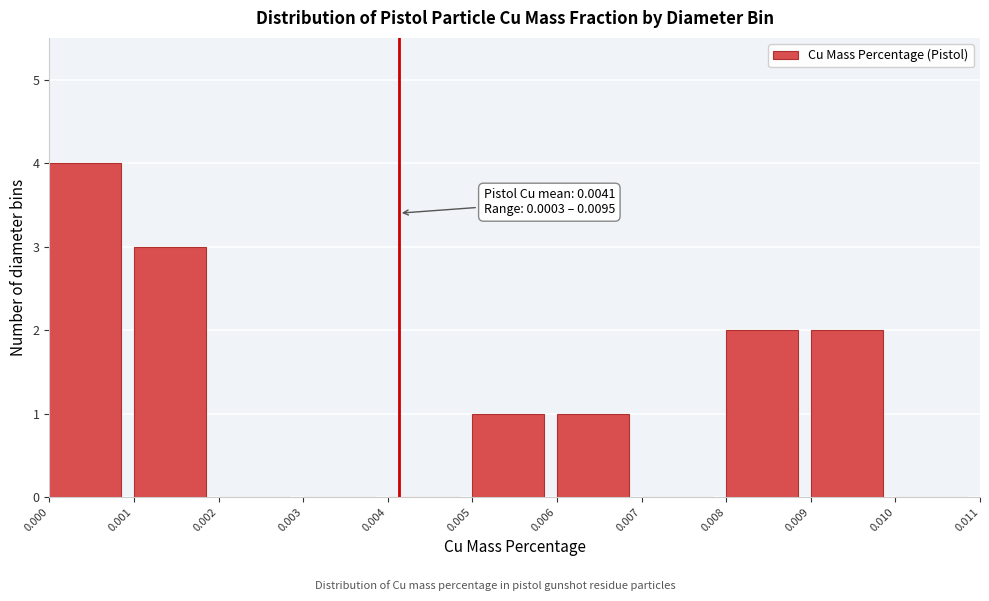

Over which range of the x-axis is the bar tallest?

0.000 to 0.001